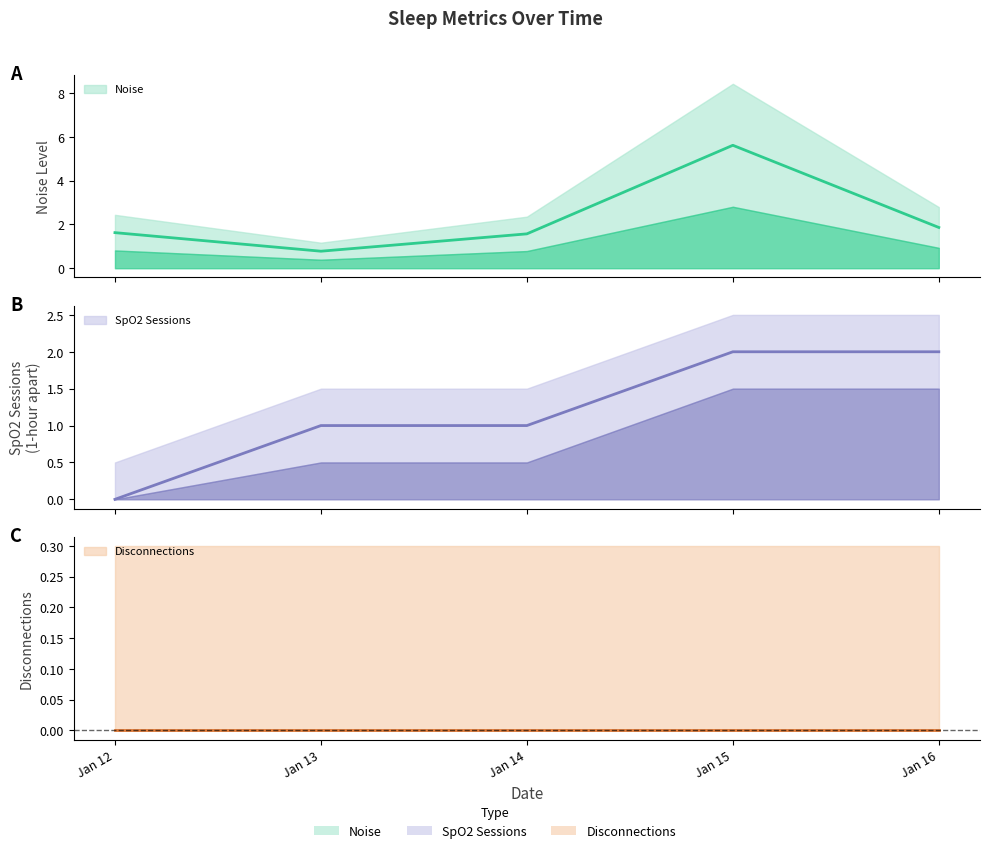

How many data points in SpO2 Sessions are less than 1?

1